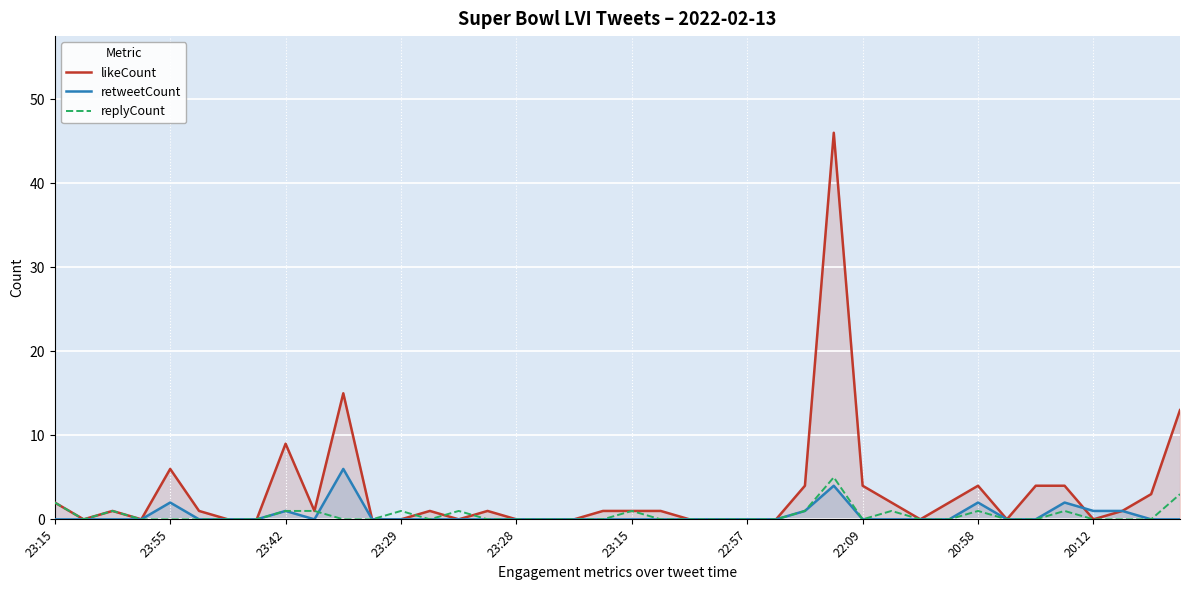

Is the value of retweetCount at 17 greater than the value of replyCount at 32?

No